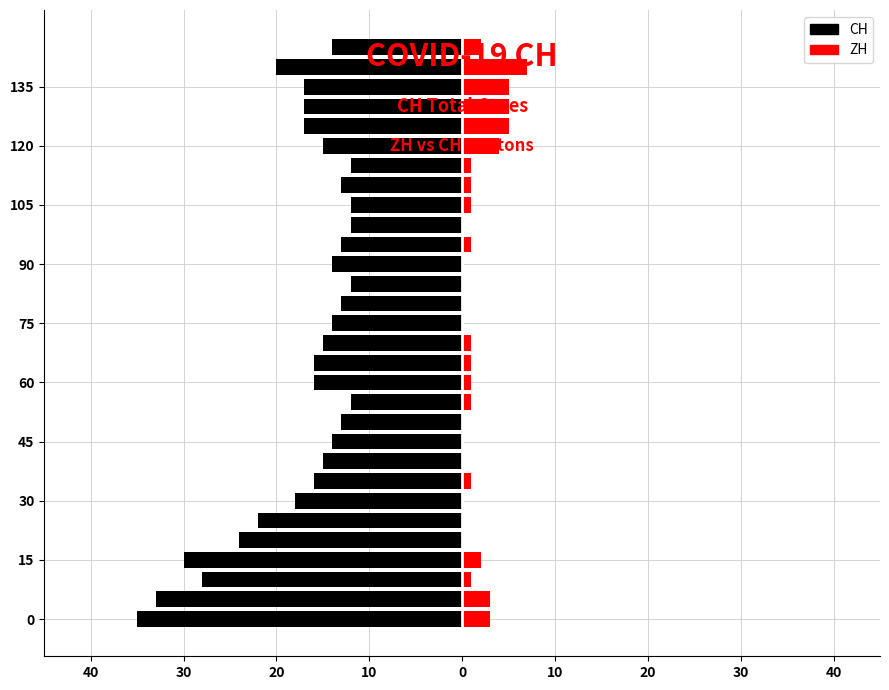

Which series has the widest spread of values?

CH